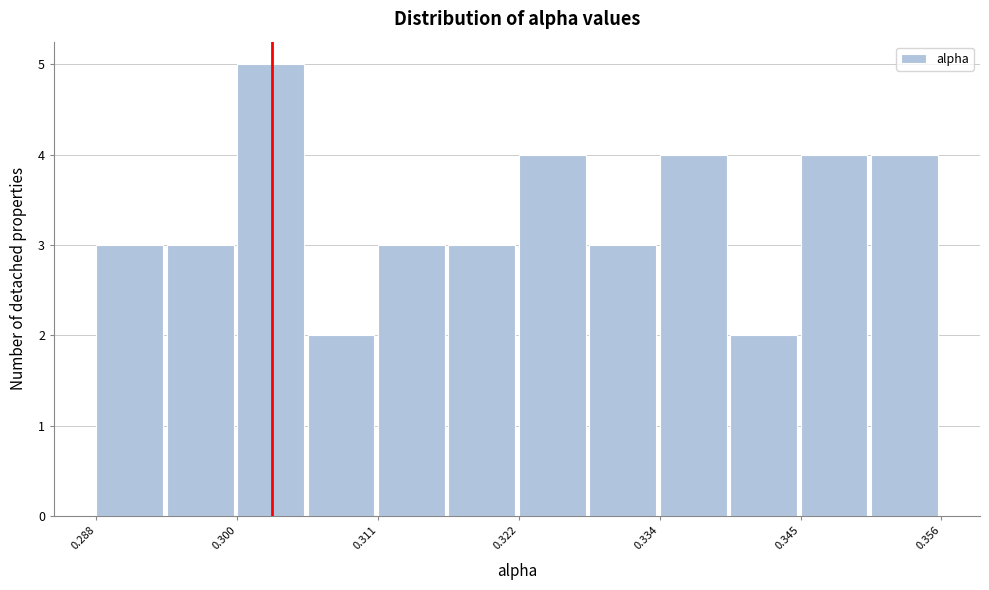

Around what value on the x-axis is the tallest bar? Give the approximate position of its centre, as read against the axis.

0.302